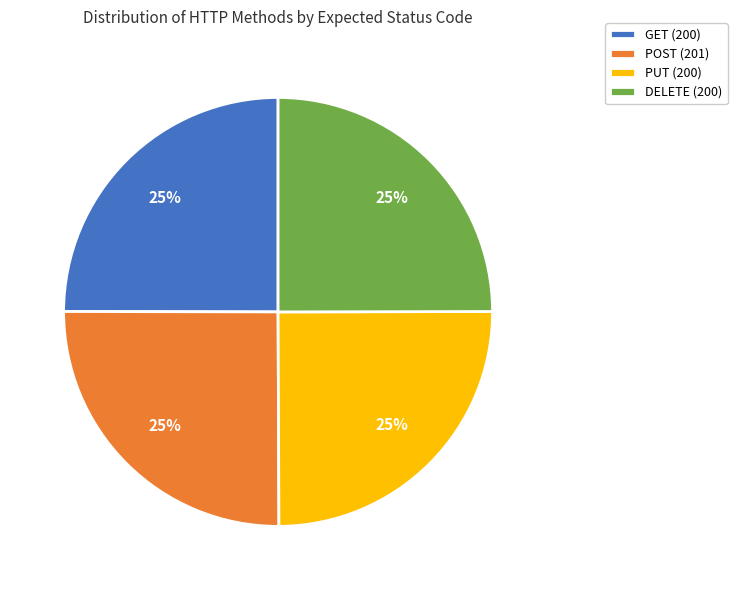

What percentage is the GET (200) slice, to the nearest percent?

25%